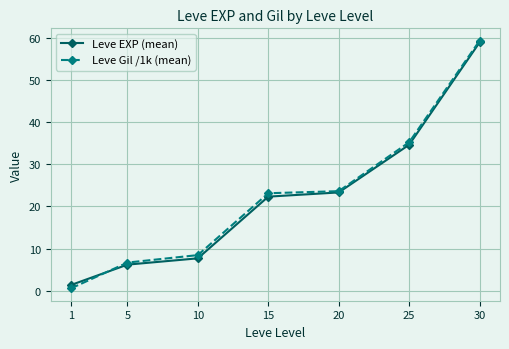

What is the lowest value of the Leve EXP (mean) series?

1.3